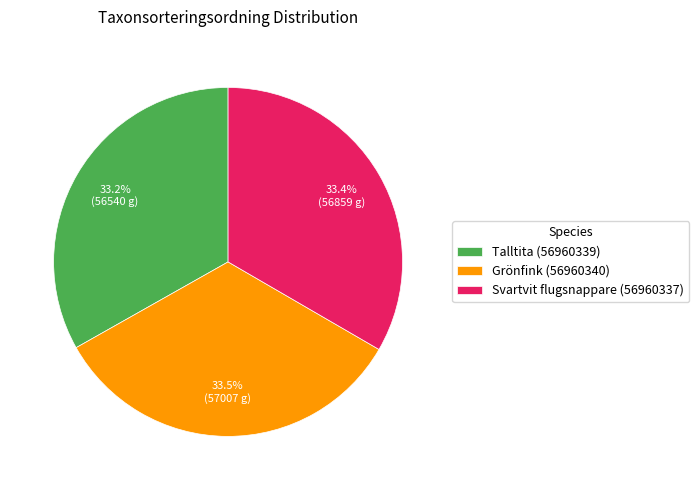

What is the total percentage of Grönfink (56960340) and Svartvit flugsnappare (56960337)?

66.8%